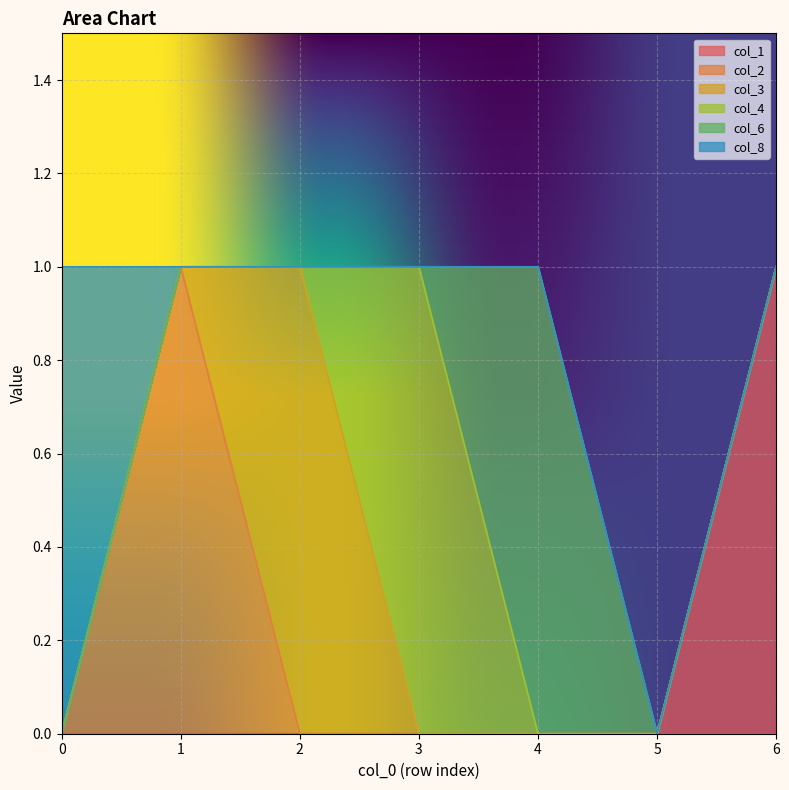

The col_2 series shows 1 at 5. True or false?

False